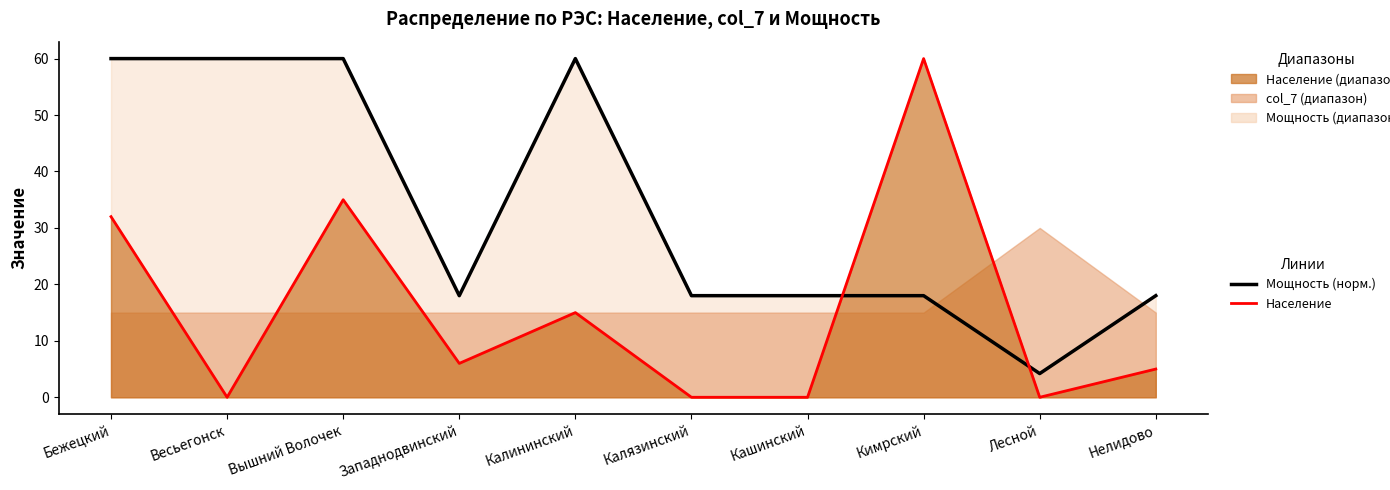

Where is the first local maximum for Население?

Вышний Волочек